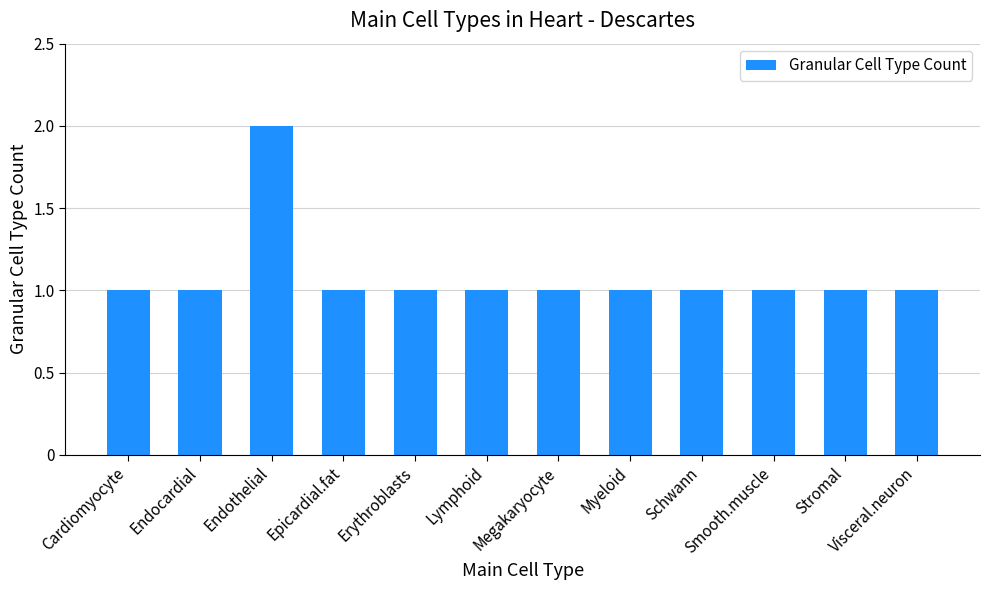

The chart shows a value of 0 at Smooth.muscle. True or false?

False